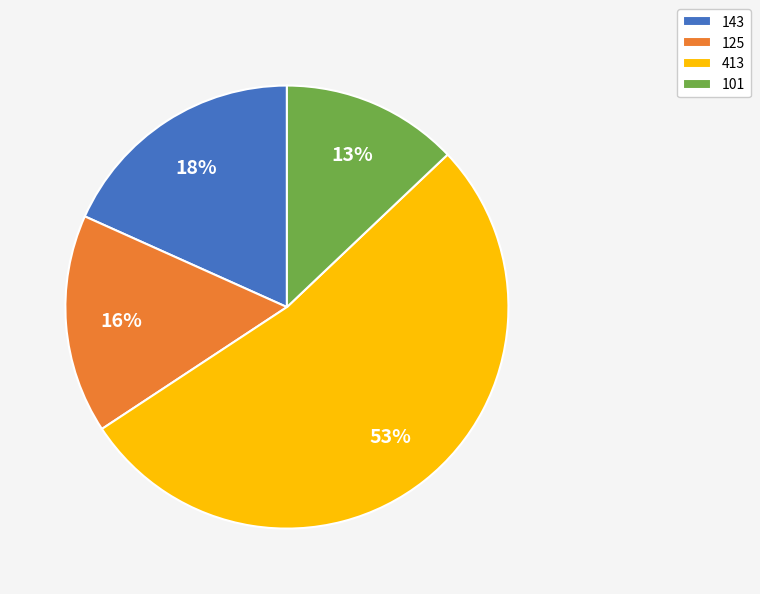

Is there a majority slice in this chart?

Yes